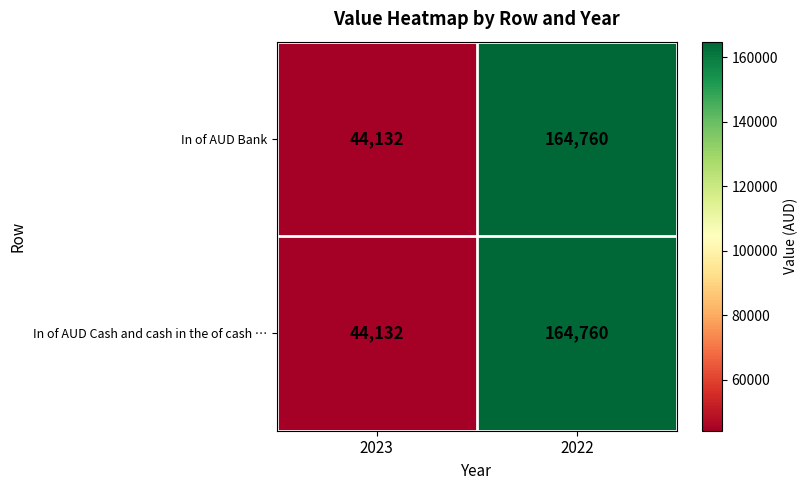

Reading right to left, list all the values displayed in this chart.

In of AUD Bank: 164760	44132
In of AUD Cash and cash in the of cash …: 164760	44132